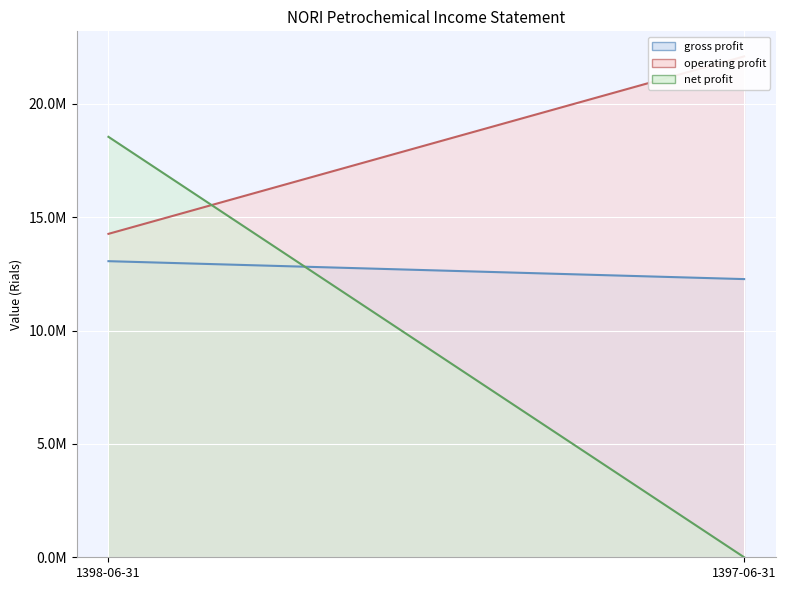

What is the approximate value of gross_profit at 1397-06-31?

12268967